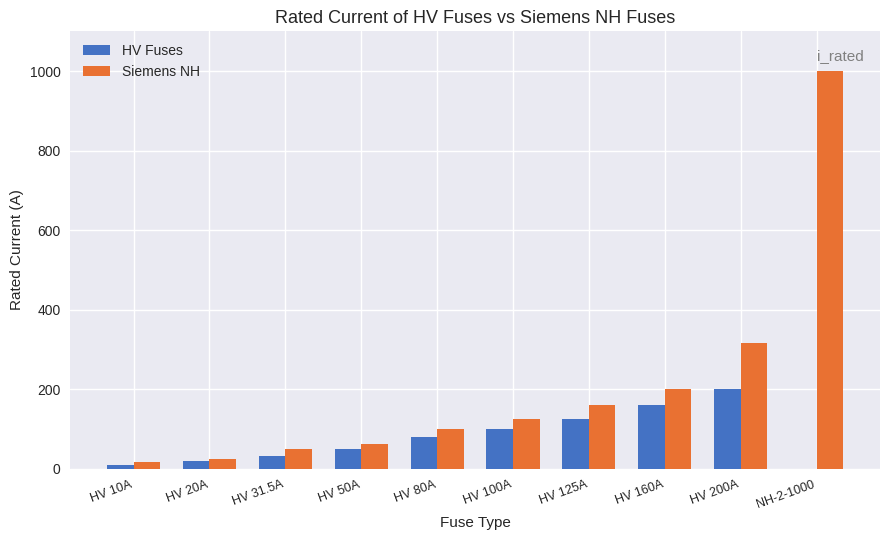

What is the maximum value for HV Fuses?

200.0